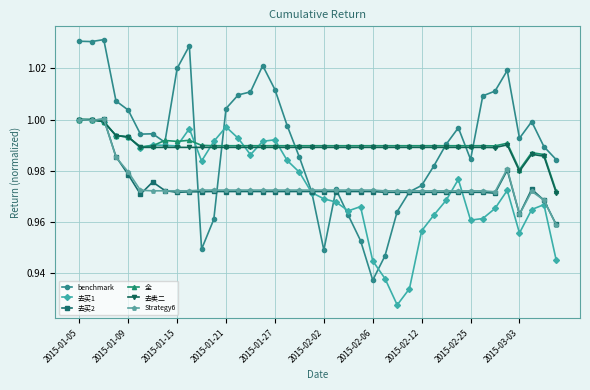

At how many categories does at least one series exceed 0?

40